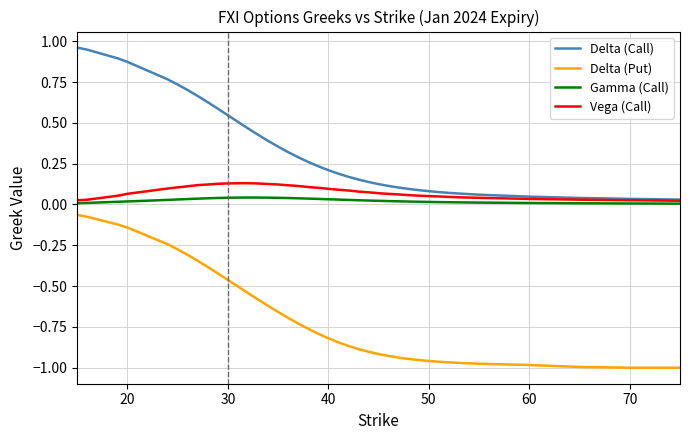

What are all the series names shown in the legend?

Delta (Call), Delta (Put), Gamma (Call), Vega (Call)